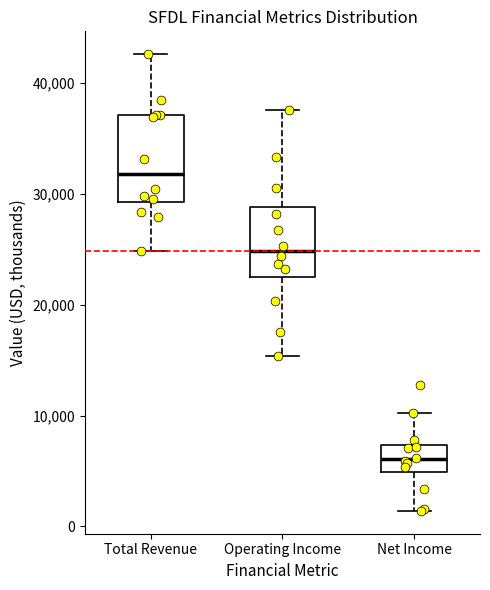

Reading left to right, read every box against the y-axis: the position of its median line, the range the box covers, and the ends of its whiskers. The values are not printed on the chart, so give them approximately, as read against the axis.

Total Revenue: median 32000, box 29000 to 37000, whiskers 25000 to 43000
Operating Income: median 25000, box 22000 to 29000, whiskers 15000 to 38000
Net Income: median 6000, box 5000 to 7000, whiskers 1000 to 10000